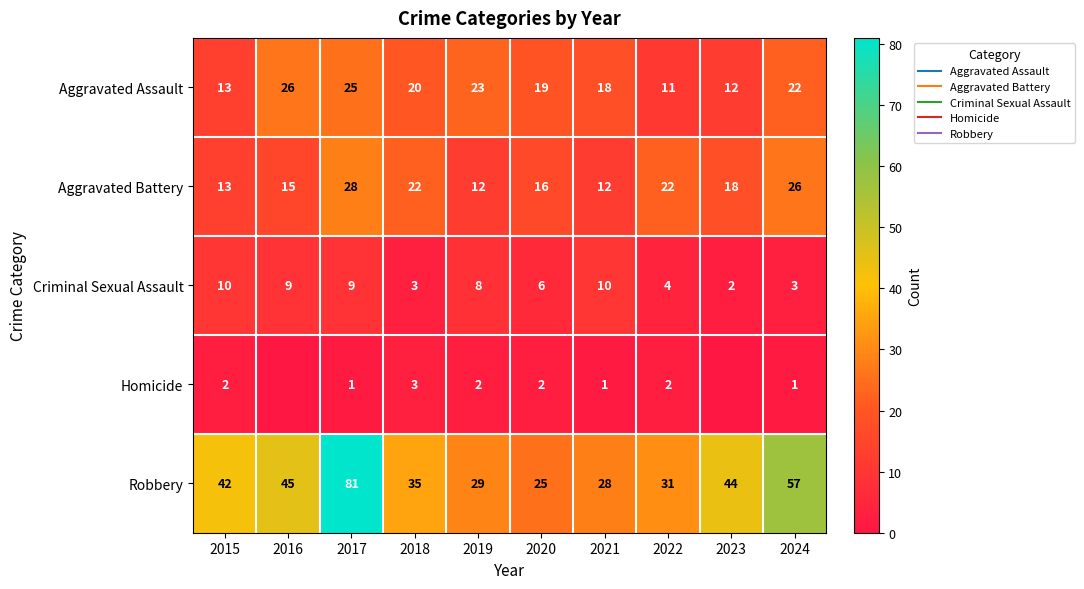

Which series has the largest total across all categories?

Robbery